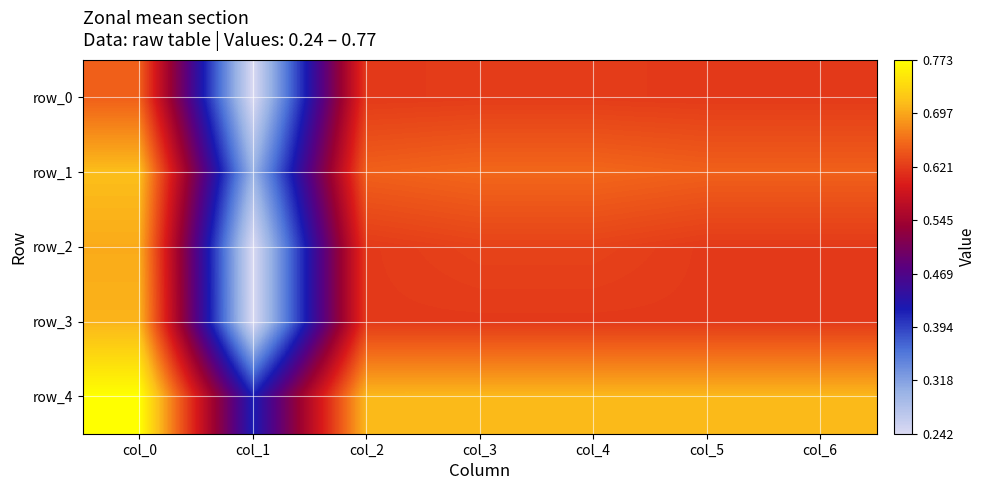

The row_4 series shows 0.7 at col_2. True or false?

True